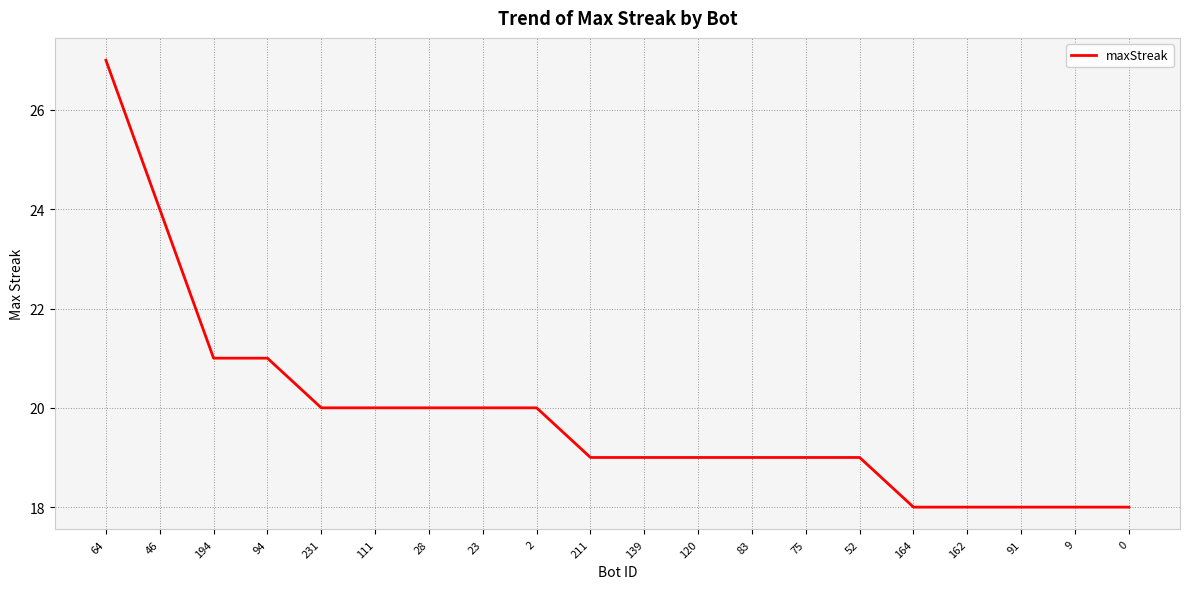

What is the ratio of the value at 28 to the value at 0?

1.1